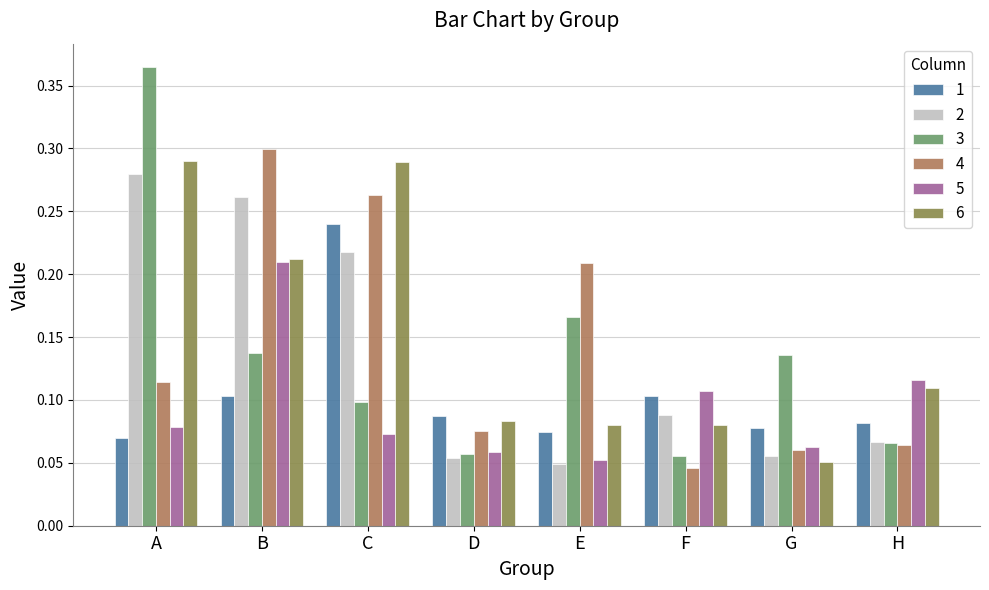

At which label is 2 closest to 0?

E